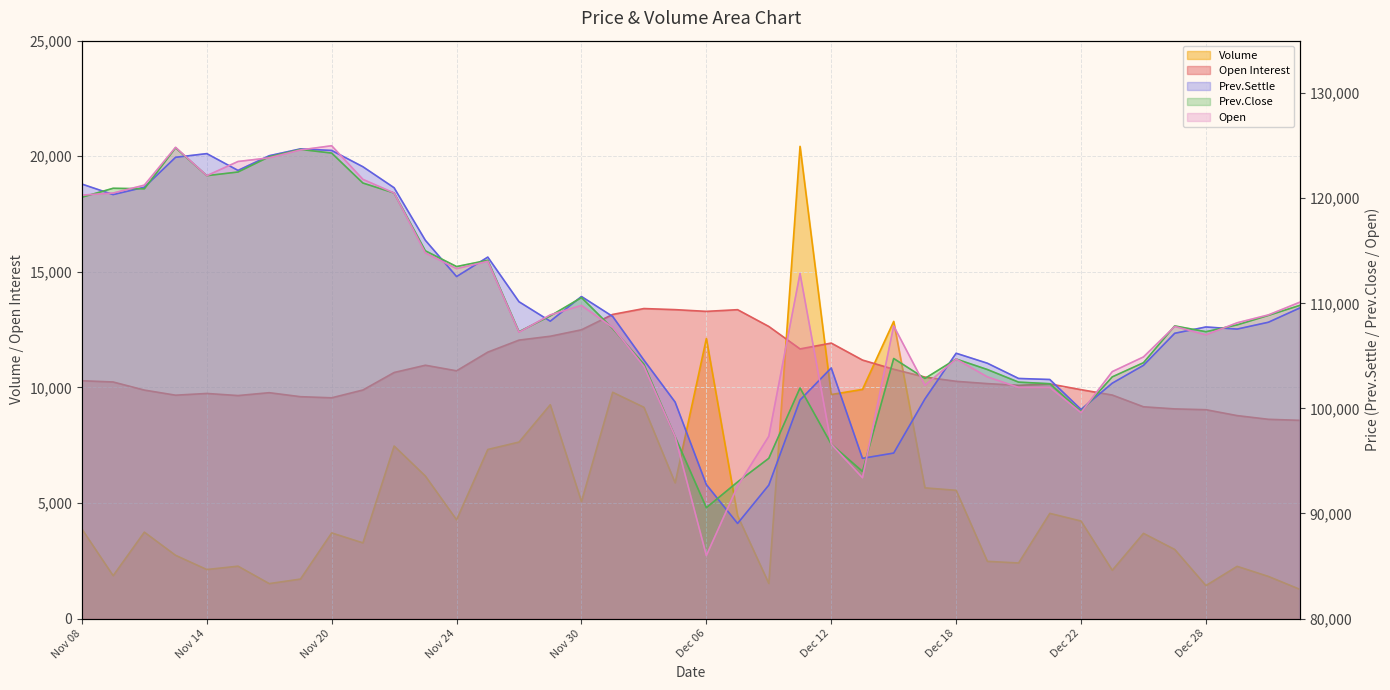

Where is the first local minimum for Open?

Nov 14